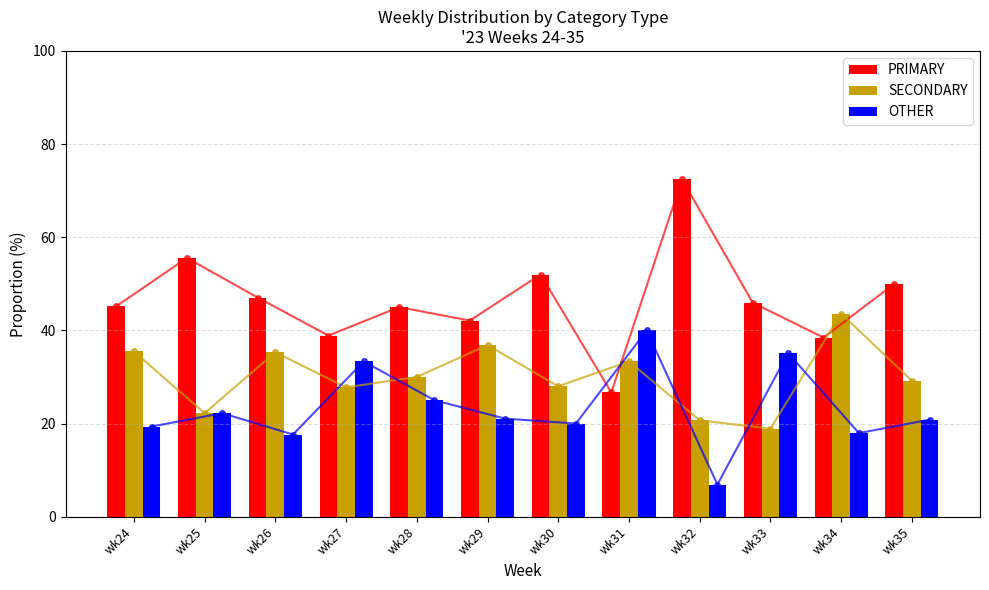

Reading right to left, list all the values displayed in this chart.

PRIMARY: 50.0	38.5	45.9	72.4	26.7	52.0	42.1	45.0	38.9	47.1	55.6	45.2
SECONDARY: 29.2	43.6	18.9	20.7	33.3	28.0	36.8	30.0	27.8	35.3	22.2	35.5
OTHER: 20.8	17.9	35.1	6.9	40.0	20.0	21.1	25.0	33.3	17.6	22.2	19.4